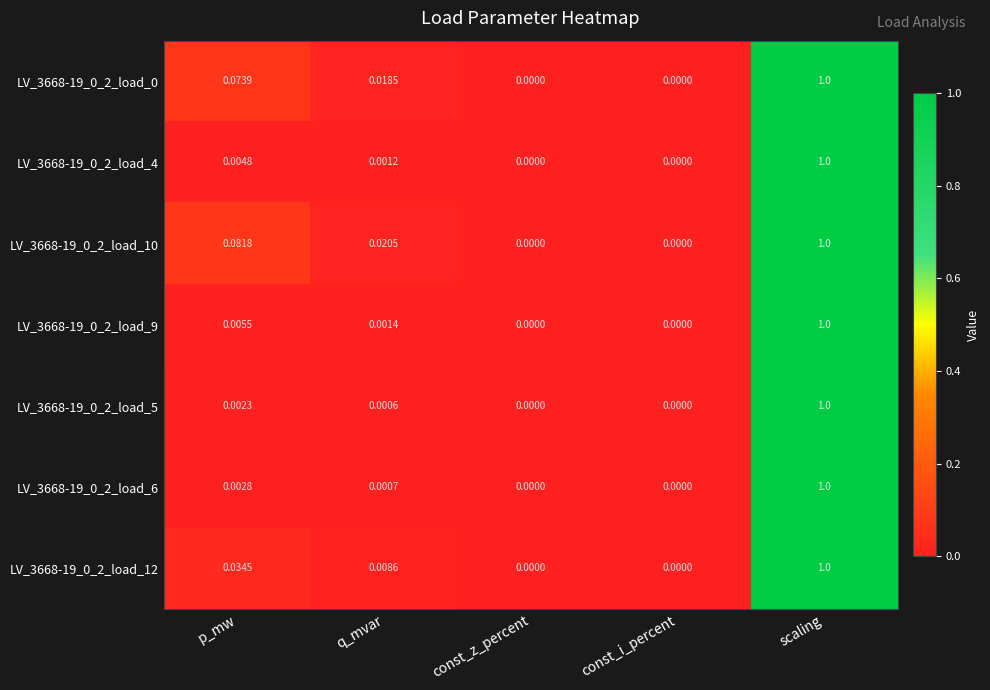

At which label does LV_3668-19_0_2_load_10 reach its peak?

scaling